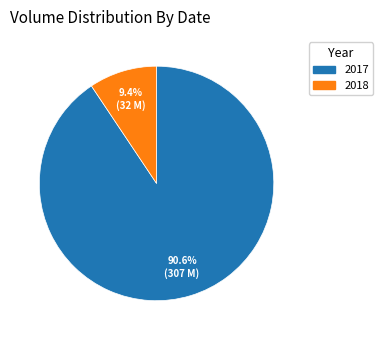

Does any single category account for the majority?

Yes